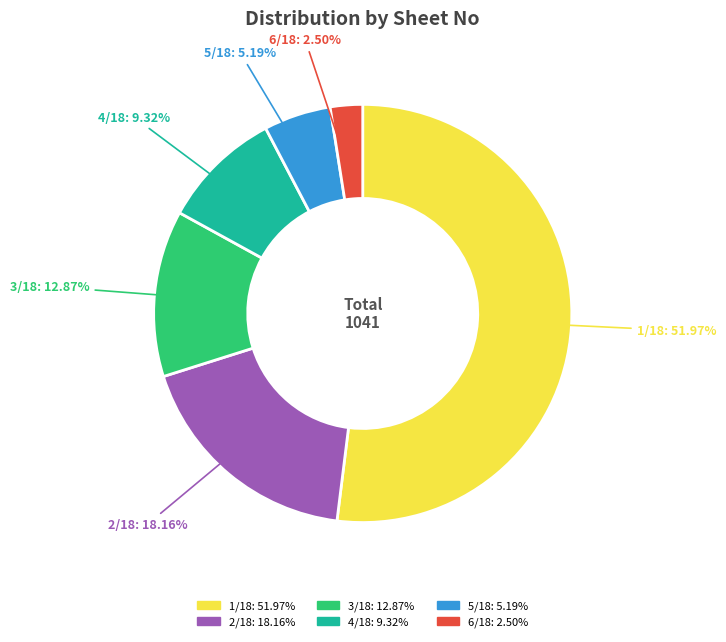

To the nearest percent, what portion does 3/18 represent?

13%